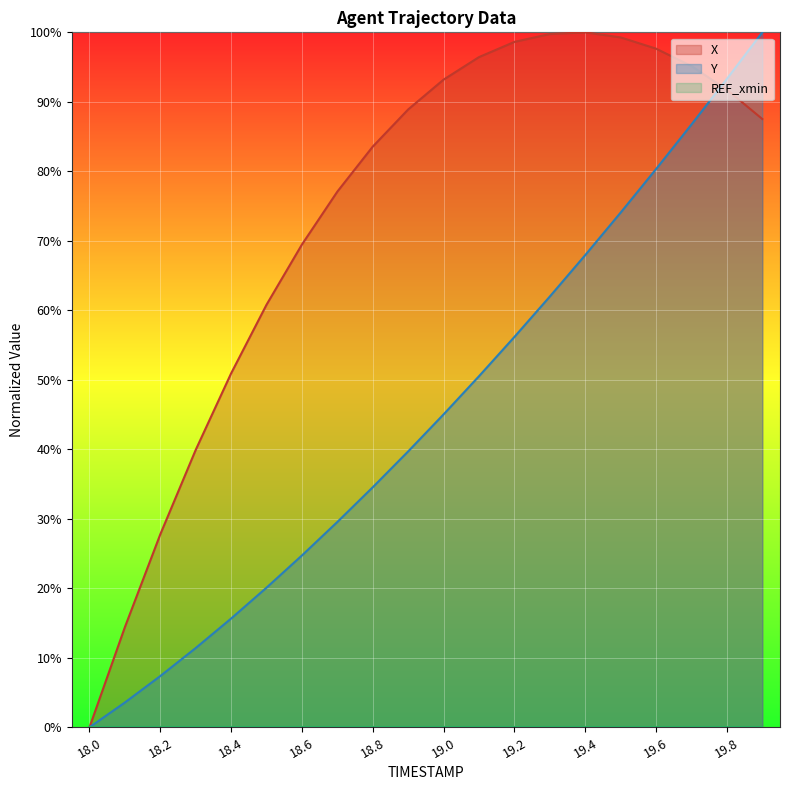

What is the label of the 6th point from the left?

18.5